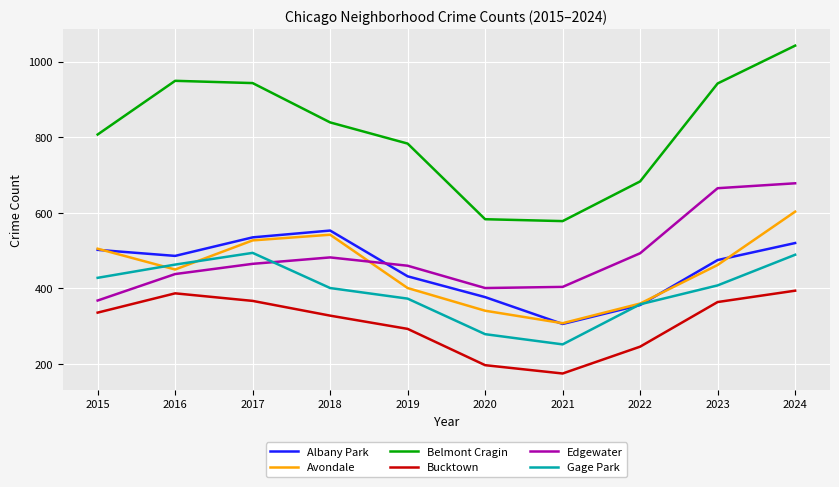

Where does the Albany Park series first go above 486?

2015